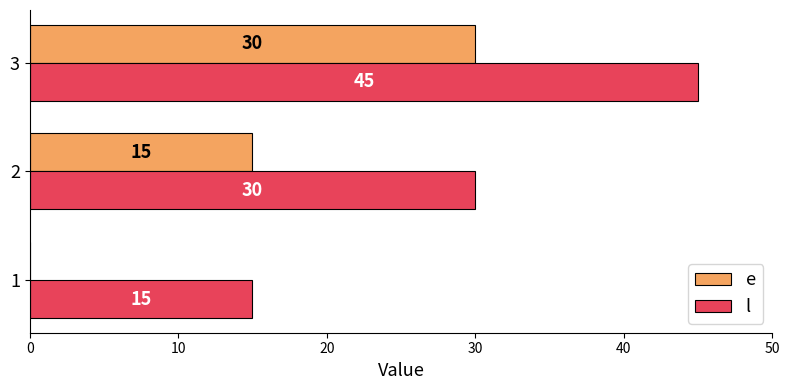

What are all the series names shown in the legend?

e, l